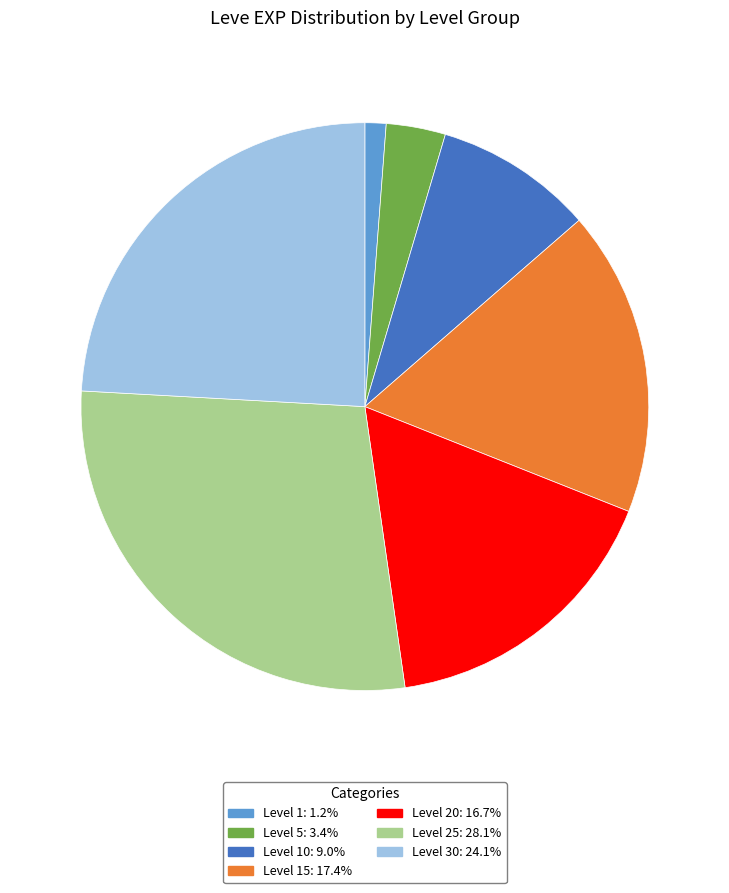

Is there a majority slice in this chart?

No